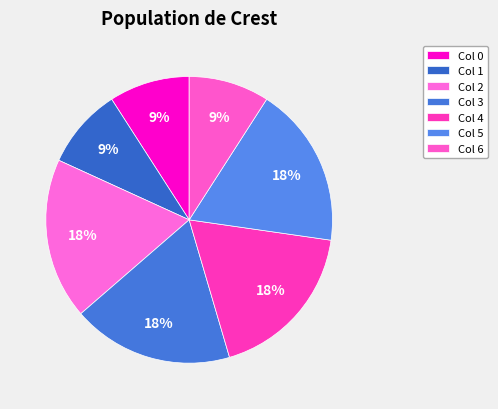

Is Col 0 the majority of the pie?

No